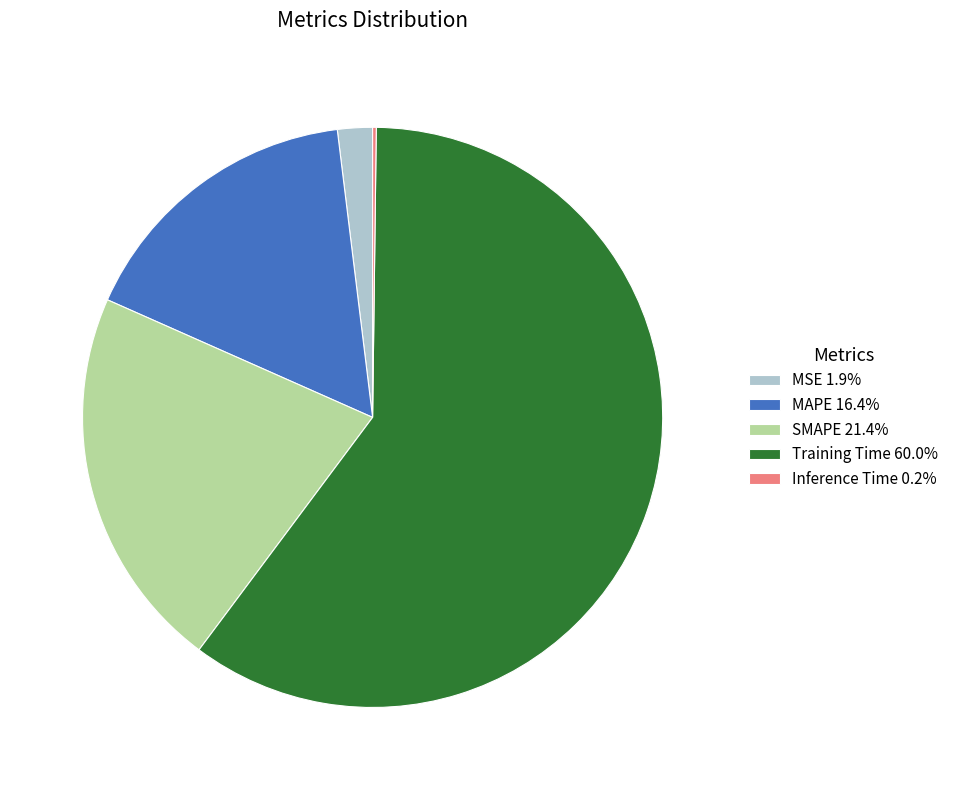

Does any single category account for the majority?

Yes